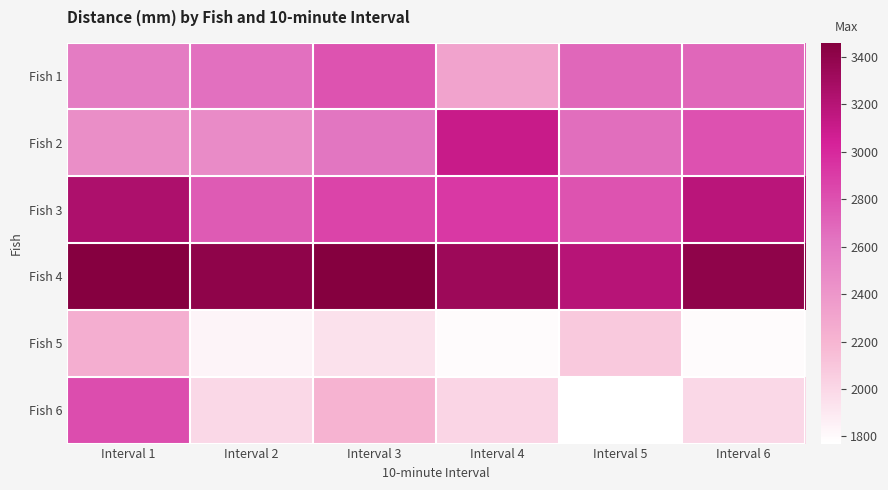

At Interval 3, list the series in order from largest to smallest.

Fish 4, Fish 3, Fish 1, Fish 2, Fish 6, Fish 5